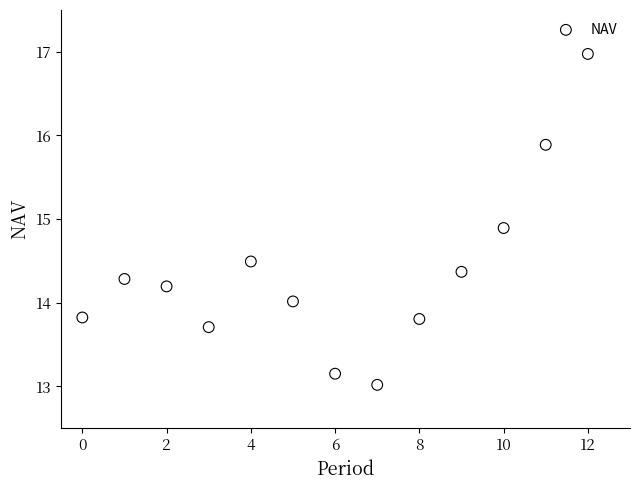

What is the range of Y values (max minus min)?

4.0